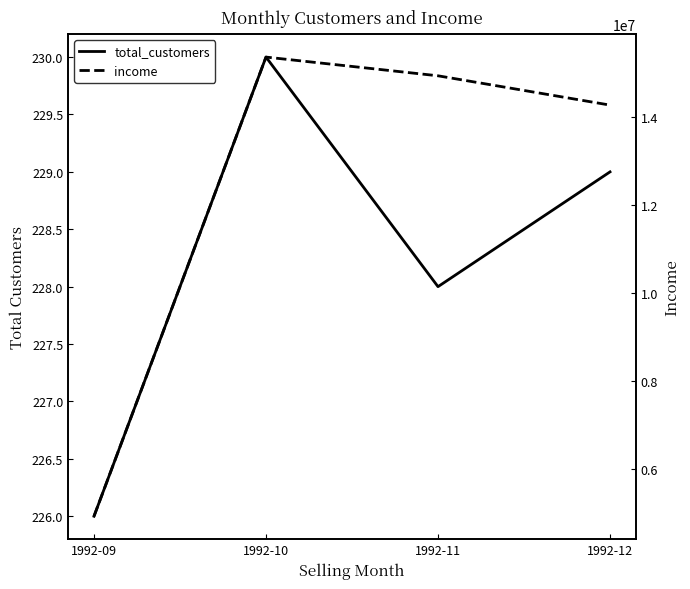

In total_customers, how many points are lower than both neighbors (excluding endpoints)?

1